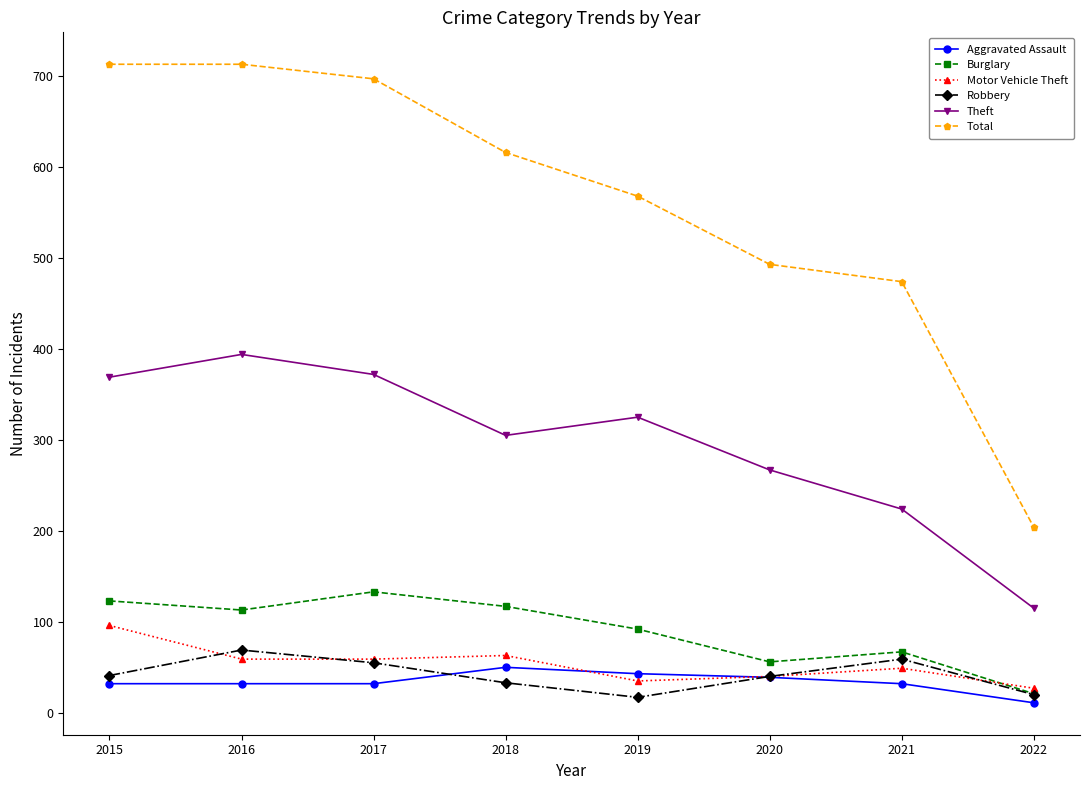

Is this an area chart (filled region under the line)?

No